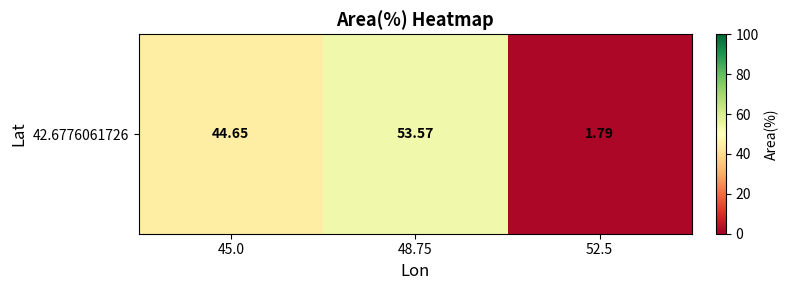

At which label does the data first exceed 44?

45.0